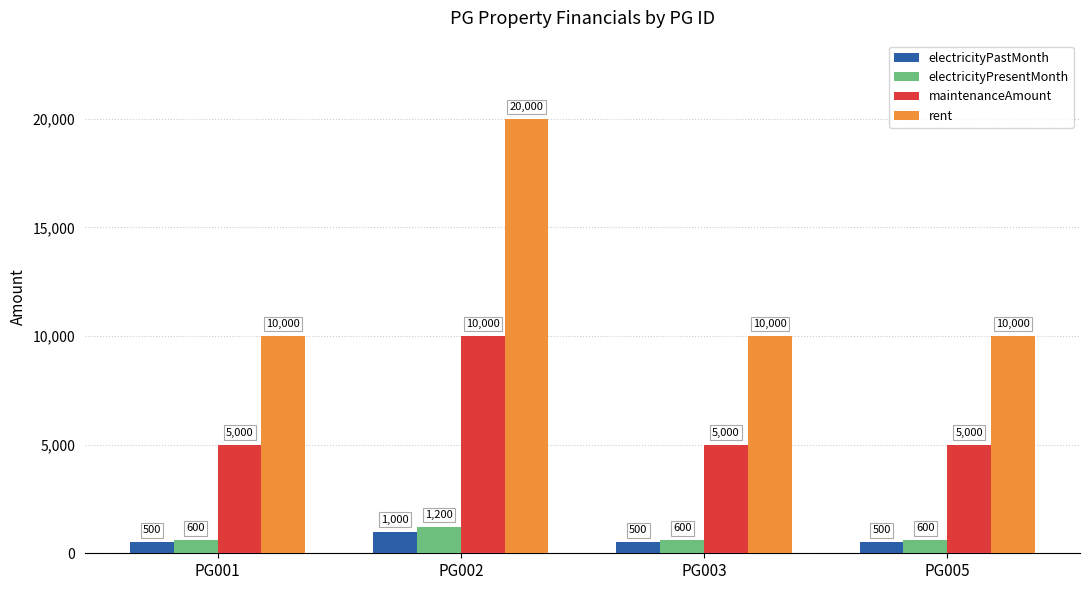

Reading right to left, list all the values displayed in this chart.

electricityPastMonth: PG005=500	PG003=500	PG002=1000	PG001=500
electricityPresentMonth: PG005=600	PG003=600	PG002=1200	PG001=600
maintenanceAmount: PG005=5000	PG003=5000	PG002=10000	PG001=5000
rent: PG005=10000	PG003=10000	PG002=20000	PG001=10000